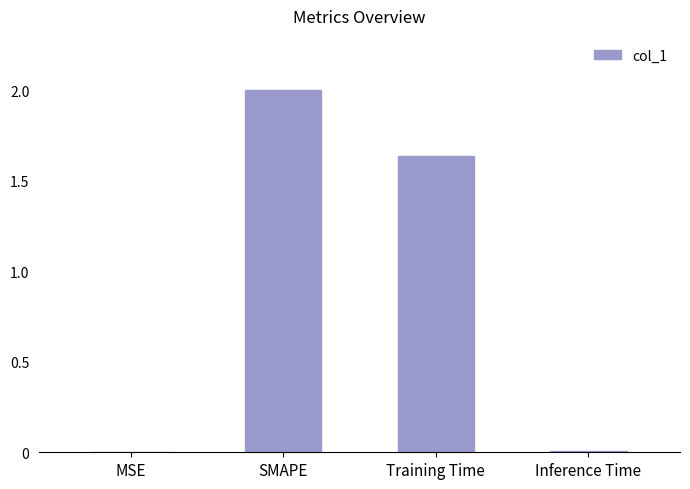

Are the bars grouped side by side (vs. stacked)?

No